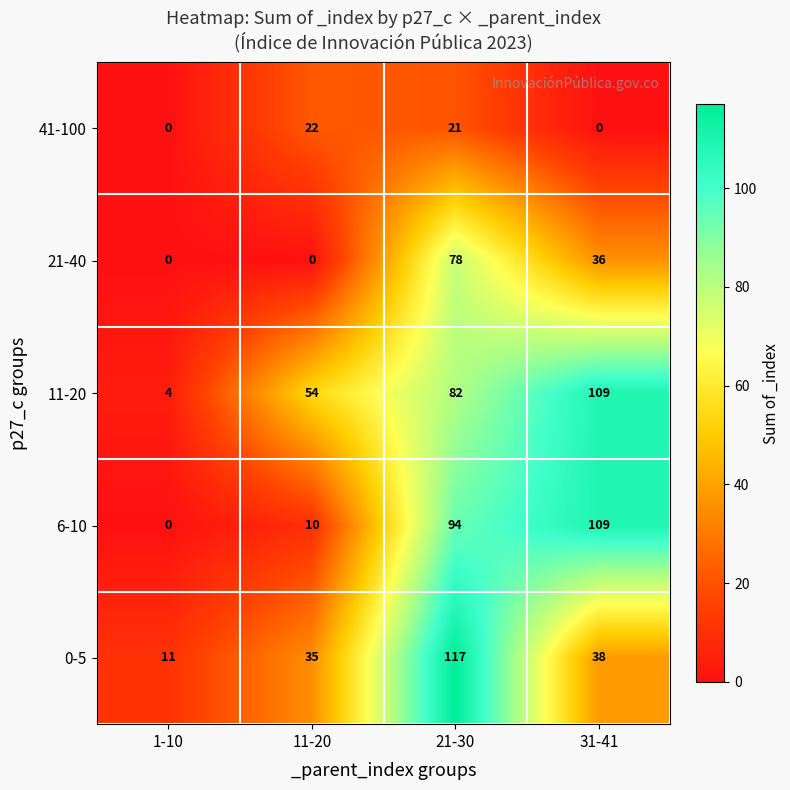

What is the sum of all 11-20 values?

249